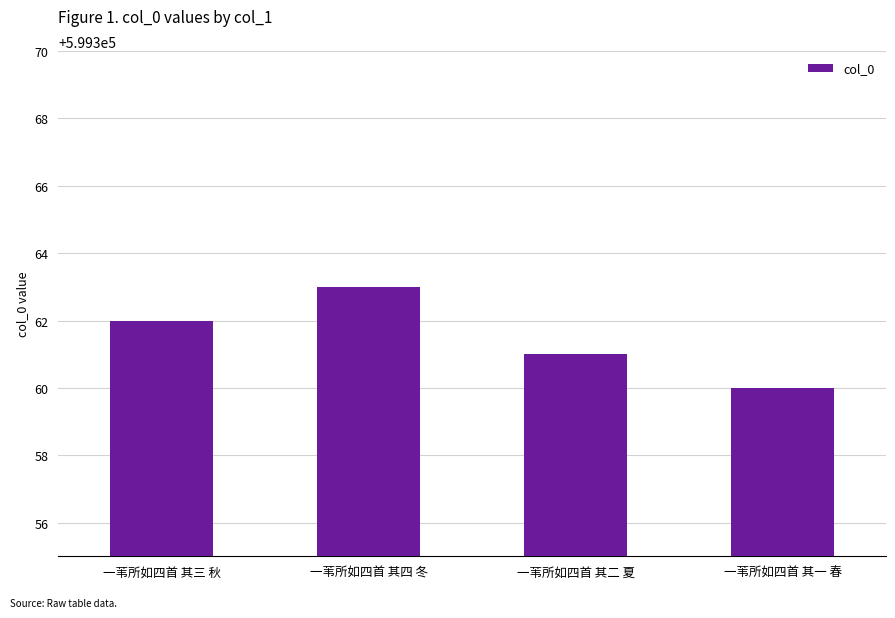

What is the greatest value displayed?

599363